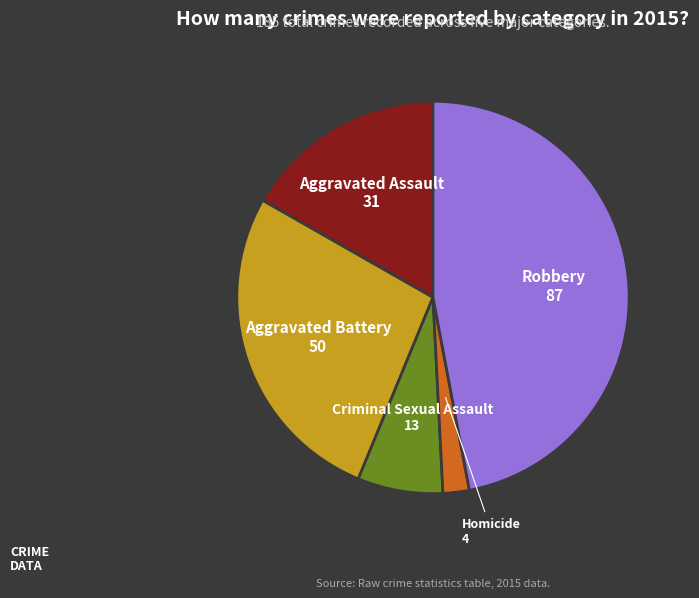

Rank the categories by value from highest to lowest.

Robbery, Aggravated Battery, Aggravated Assault, Criminal Sexual Assault, Homicide